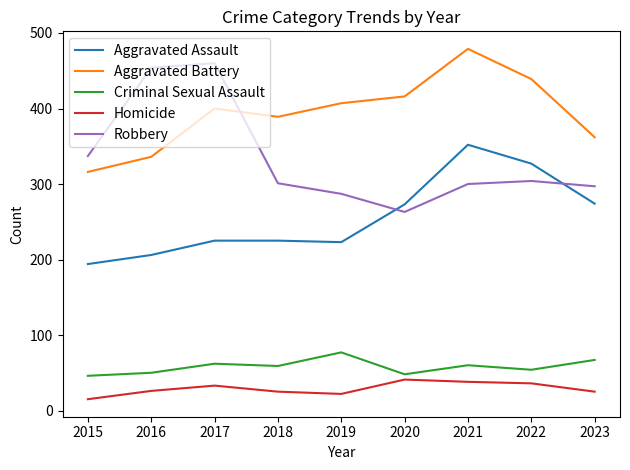

What are all the series names shown in the legend?

Aggravated Assault, Aggravated Battery, Criminal Sexual Assault, Homicide, Robbery